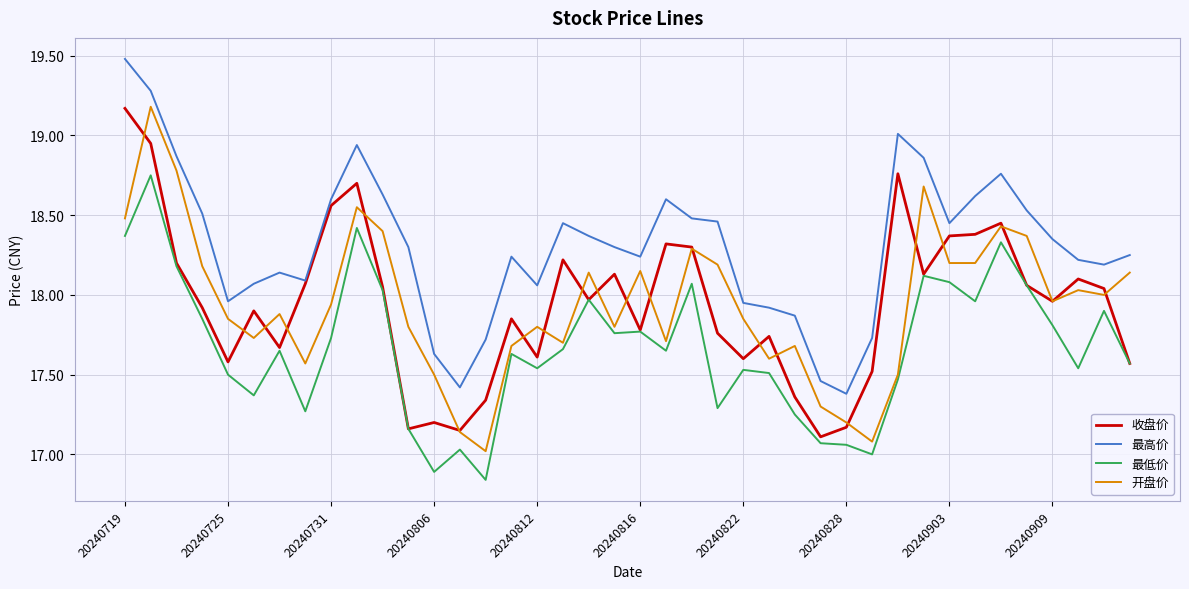

Which series has the largest total across all categories?

最高价